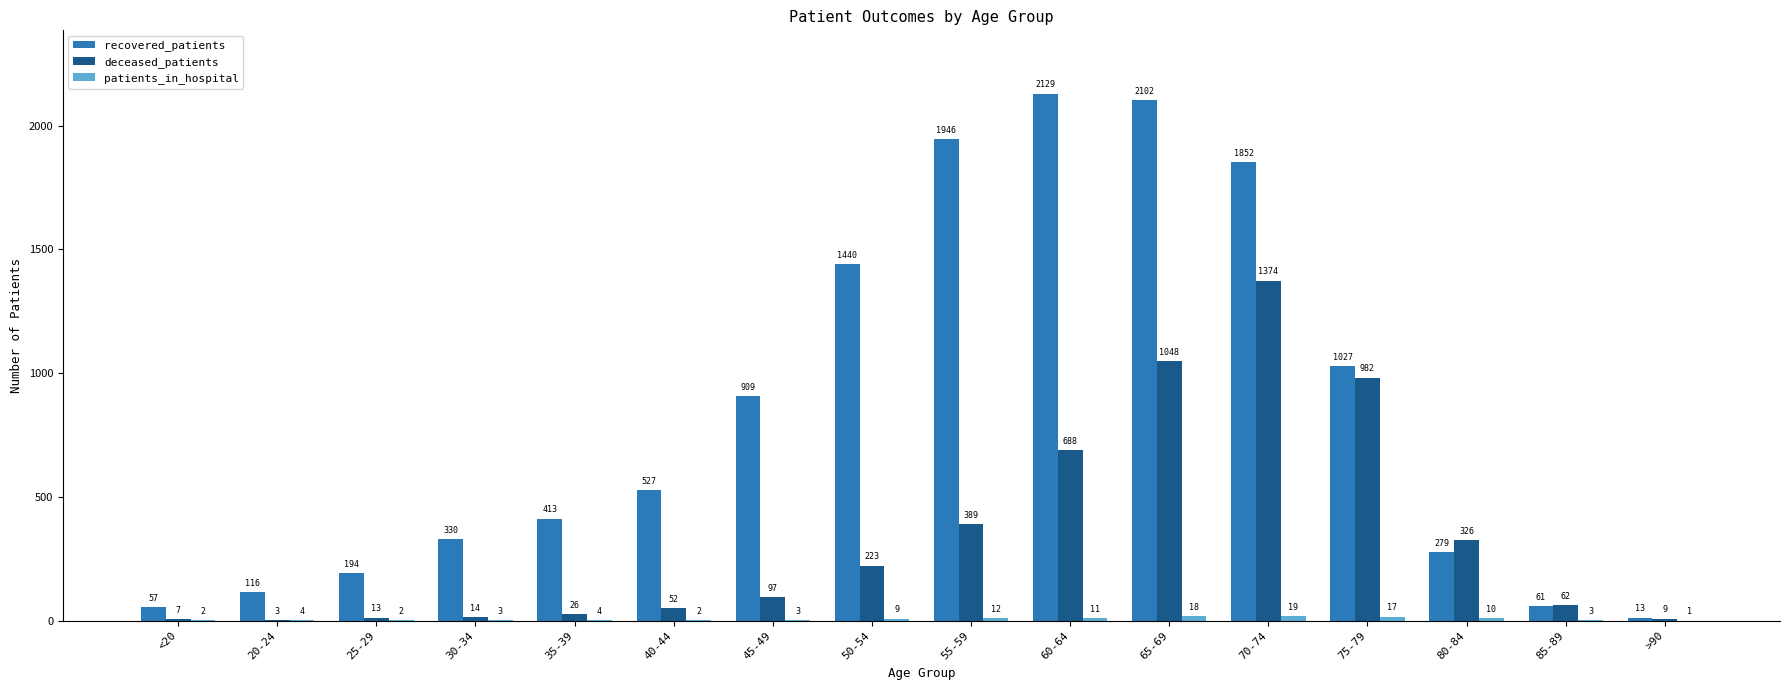

At which category is the sum across all series the highest?

70-74